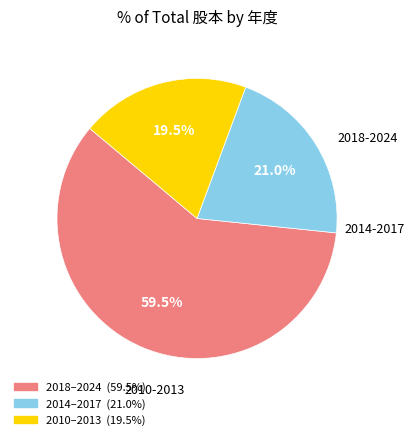

Count the number of slices in the pie.

3